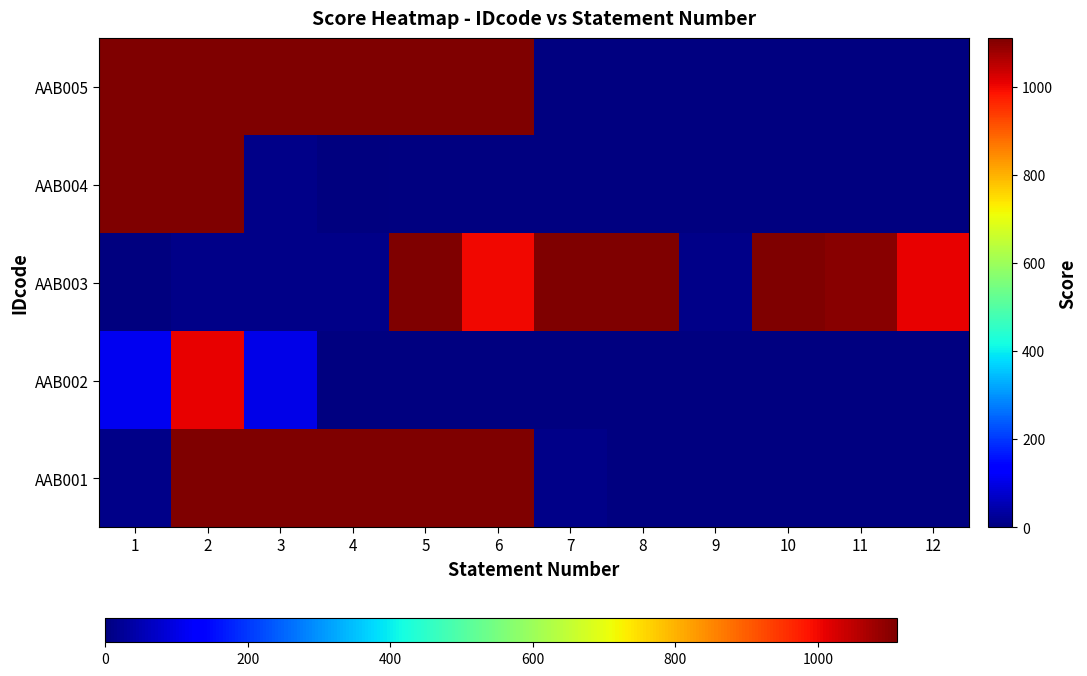

The value of AAB003 at 2 is 6.3. True or false?

False